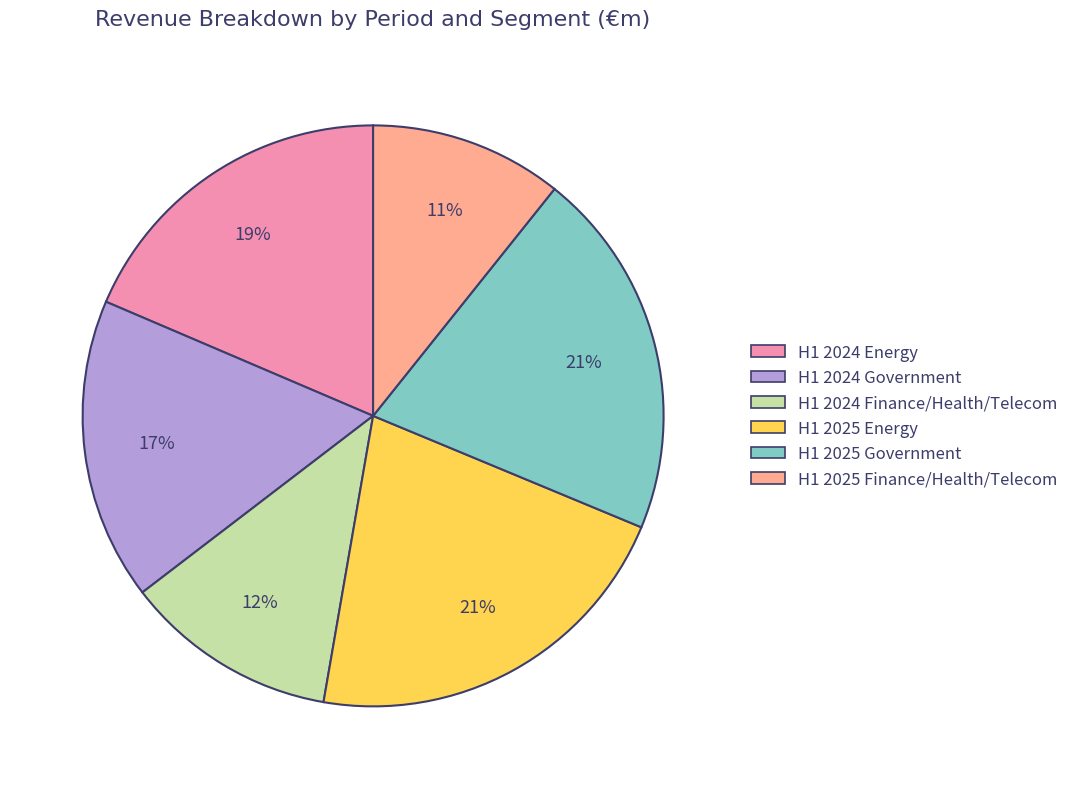

Approximately how many times larger is the value at H1 2025 Energy compared to H1 2024 Finance/Health/Telecom?

1.8